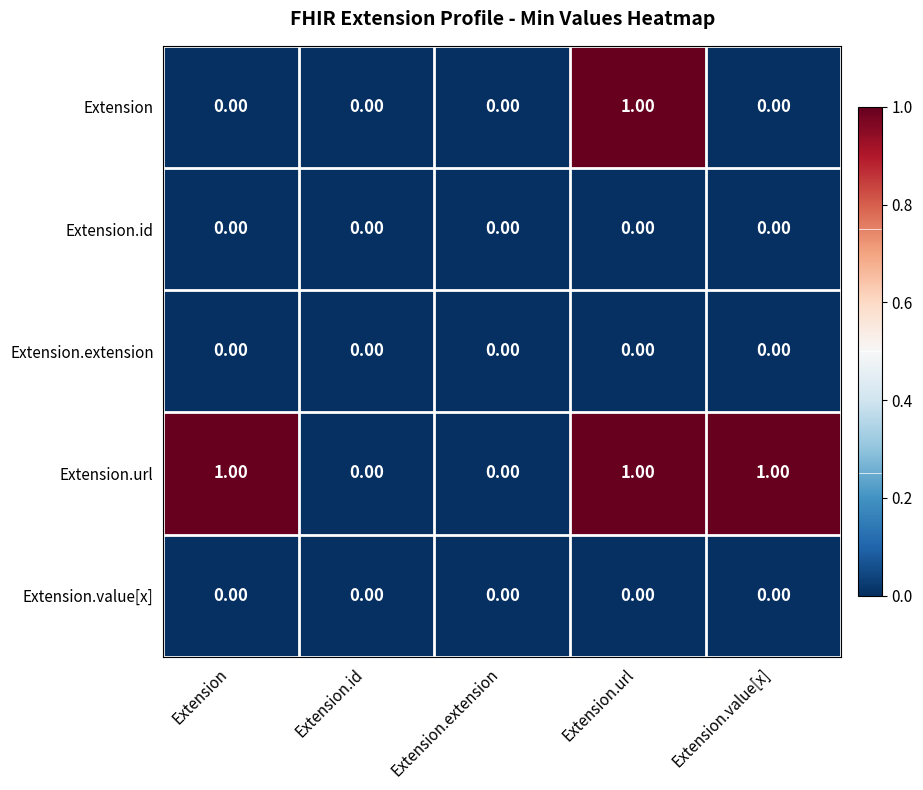

At which category is the sum across all series the highest?

Extension.url